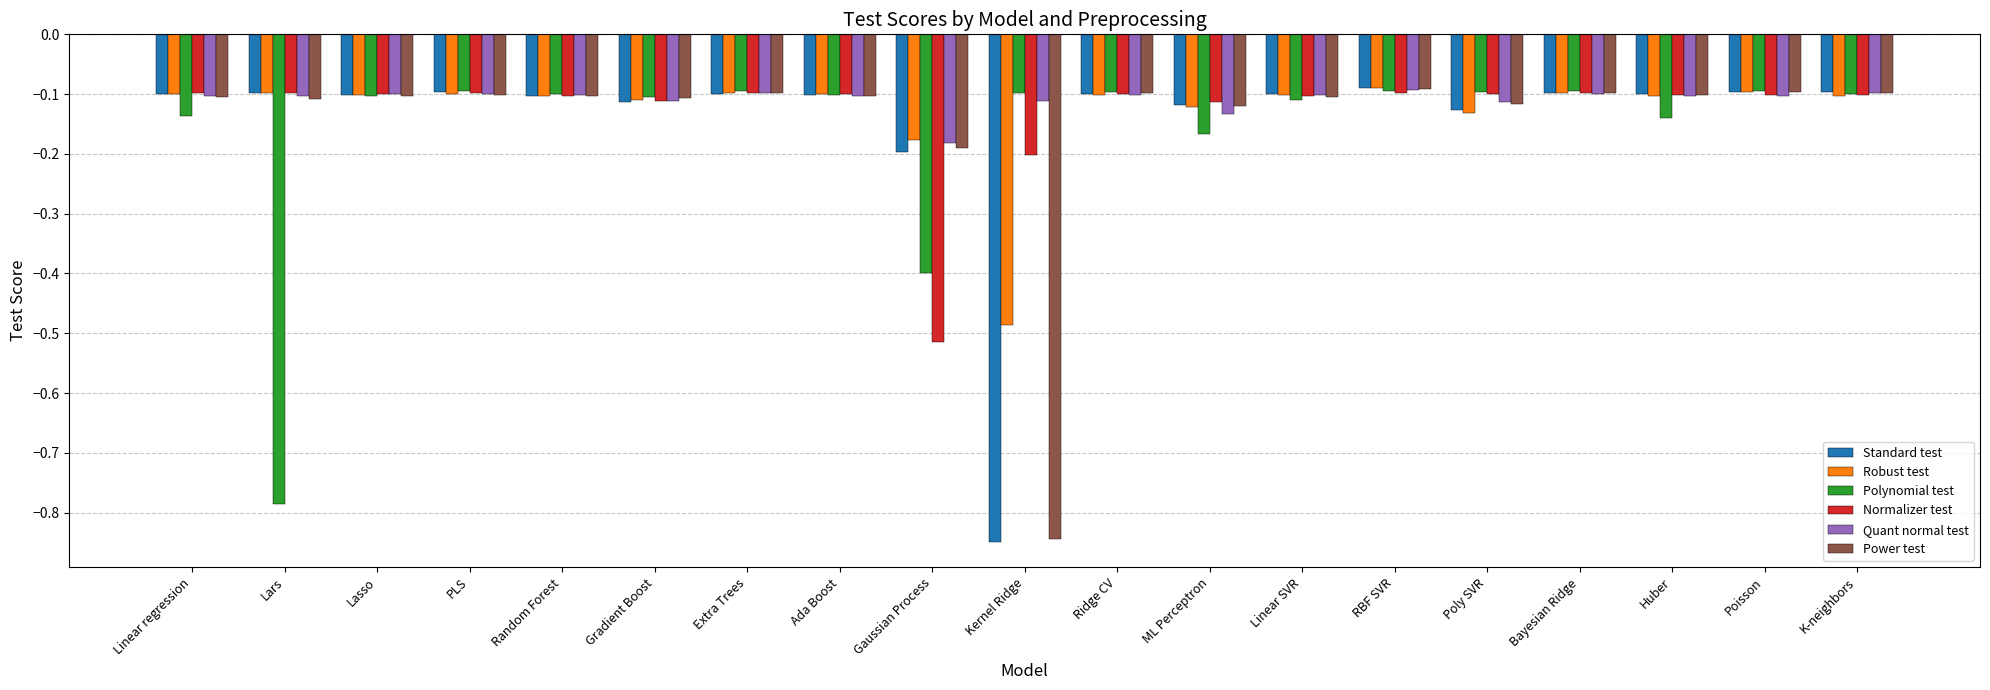

The value of Polynomial test at PLS is -0.0. True or false?

False